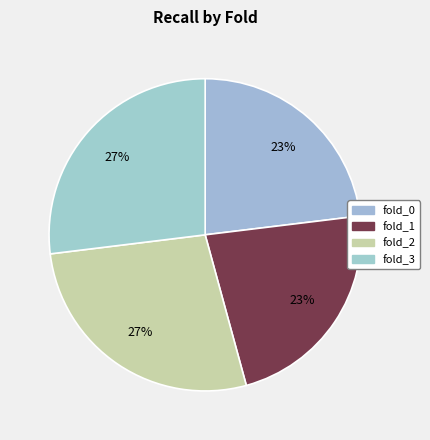

Is fold_0 the majority of the pie?

No